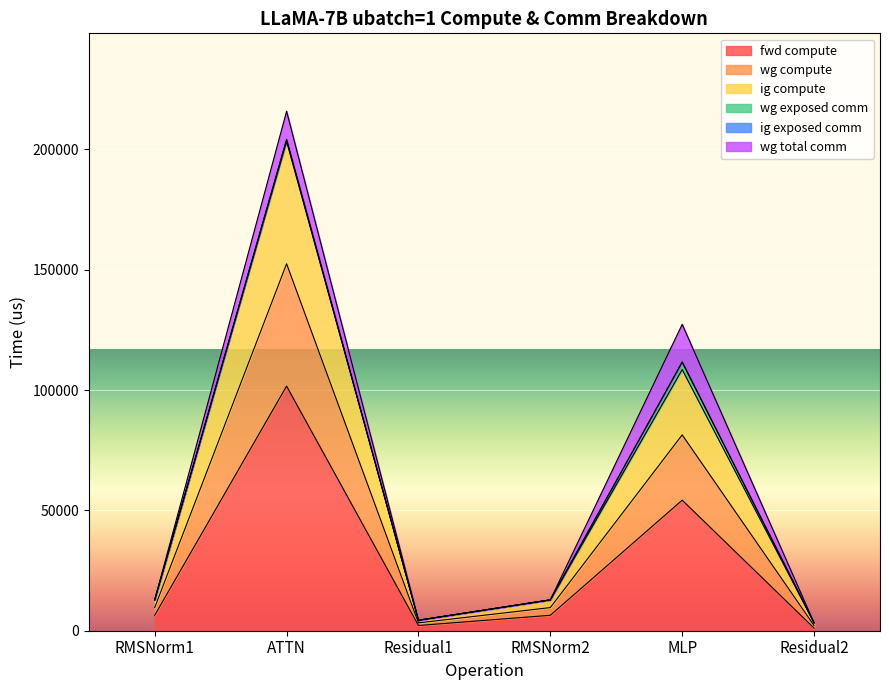

How many data points in fwd compute are less than 6409?

2